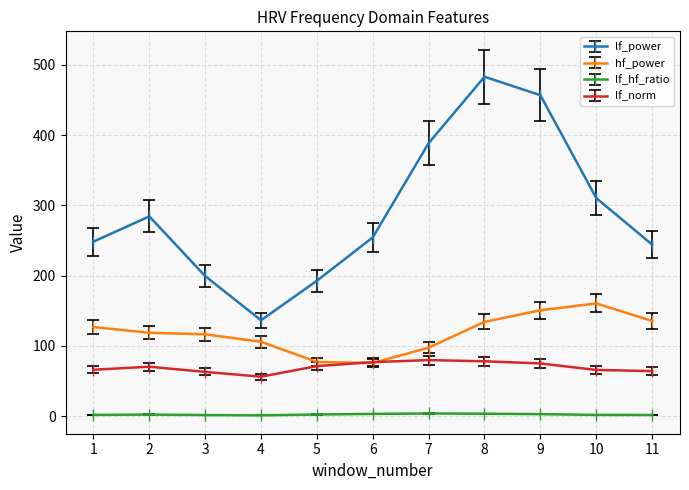

What is the difference between the second highest and second lowest values in the lf_hf_ratio series?

1.9